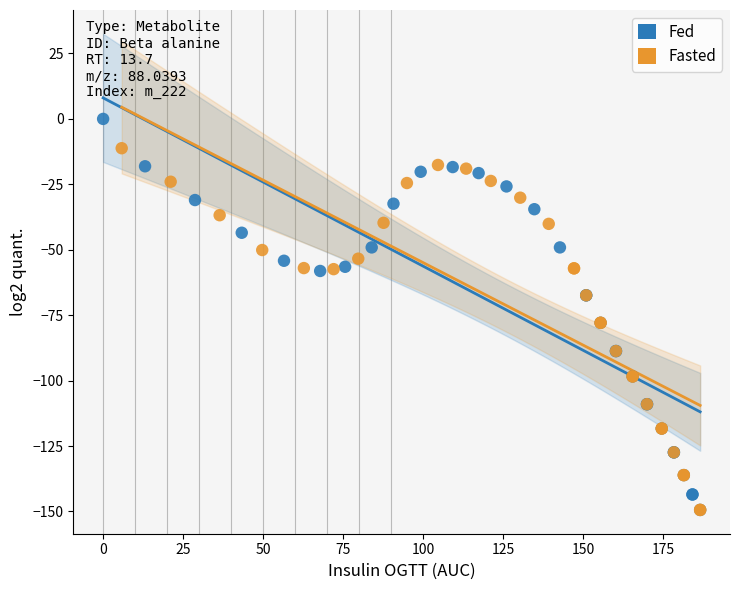

Which series reaches the maximum Y coordinate?

Fed